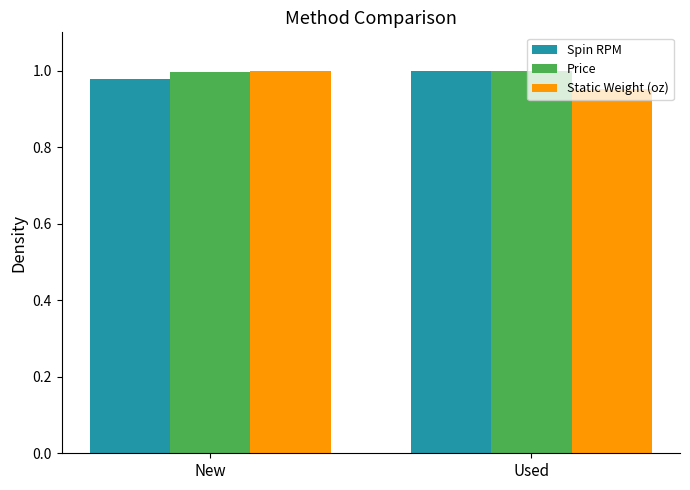

Rank the categories by Spin RPM value from lowest to highest.

New, Used